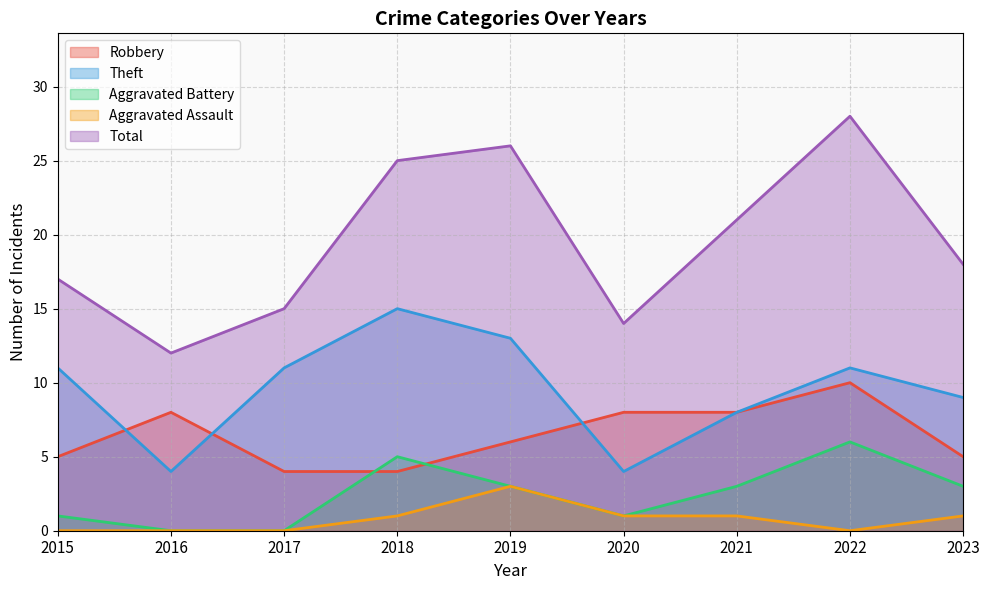

At which label does Theft first exceed 11?

2018